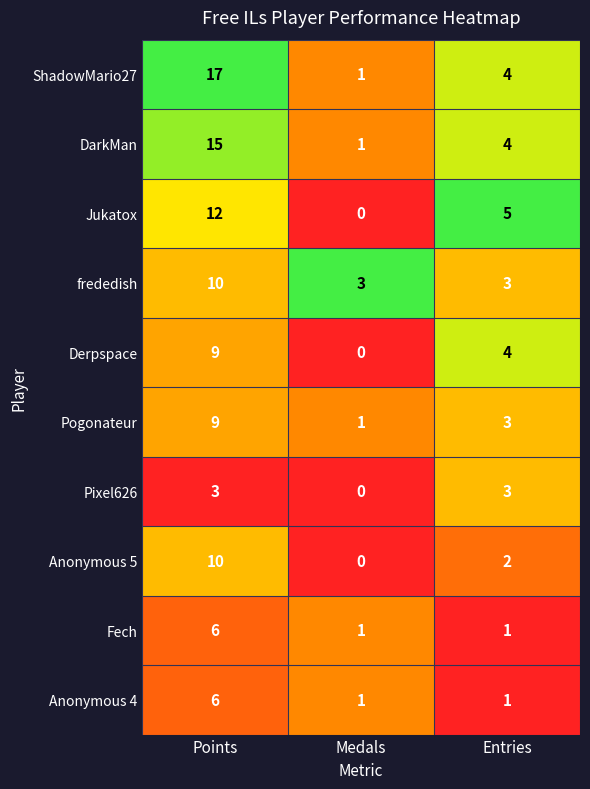

Read the frededish value at Entries.

3